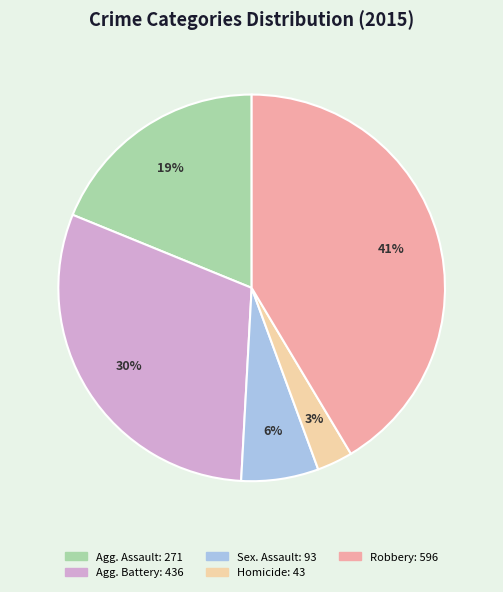

To the nearest percent, what is the difference between the largest and smallest slice percentages?

38%